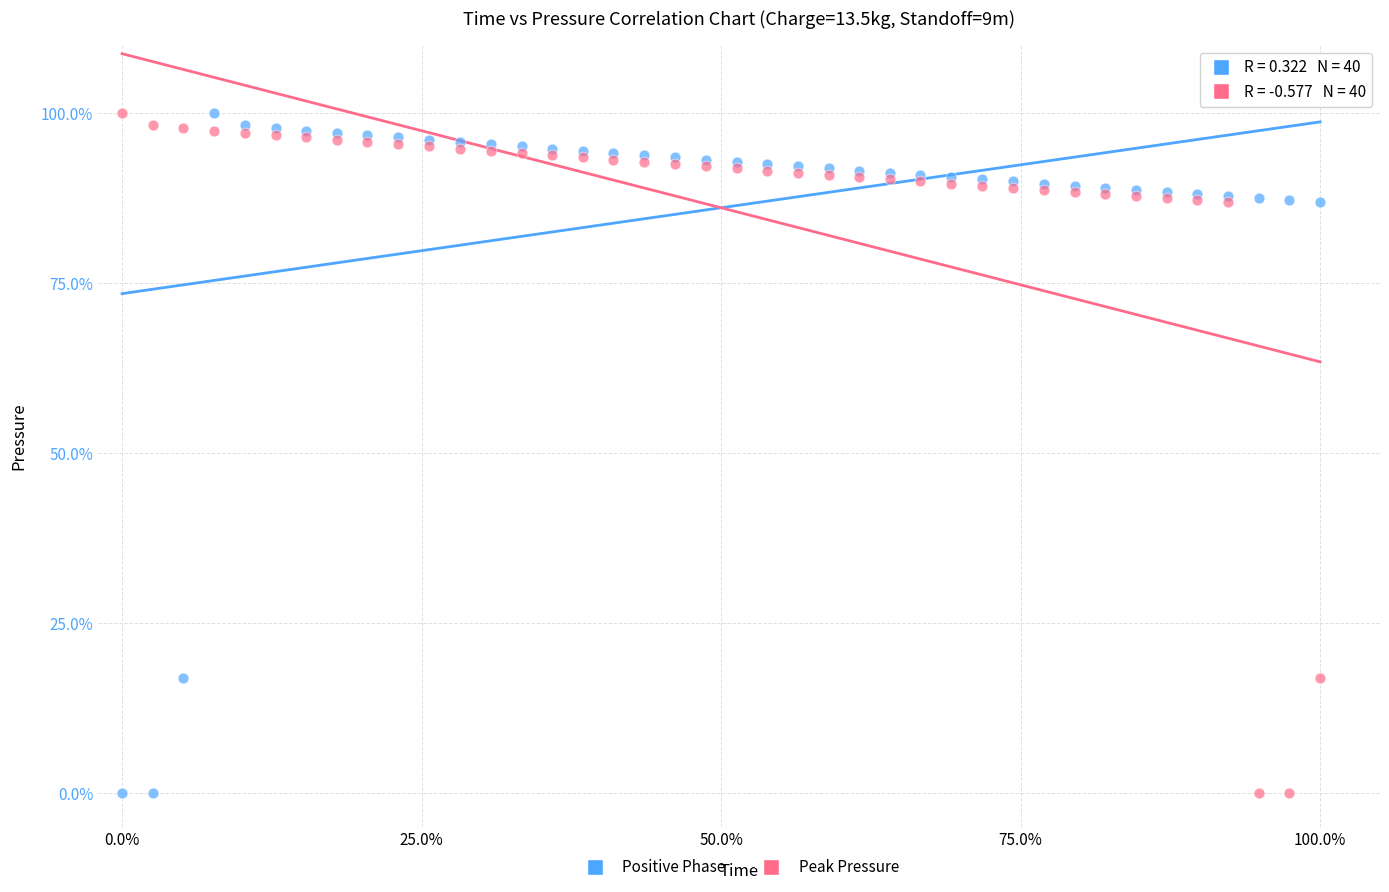

What is the X range (max minus min) for the scatter plot?

100.0